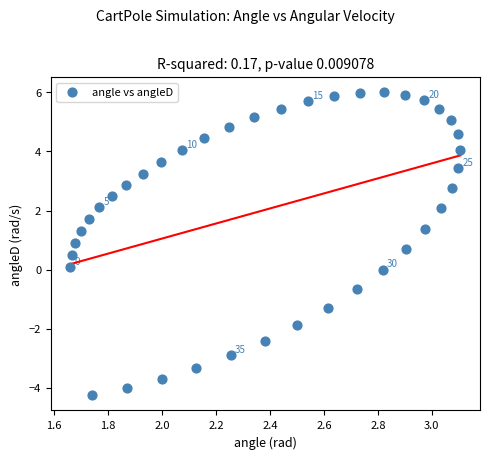

What is the range of Y values (max minus min)?

10.2